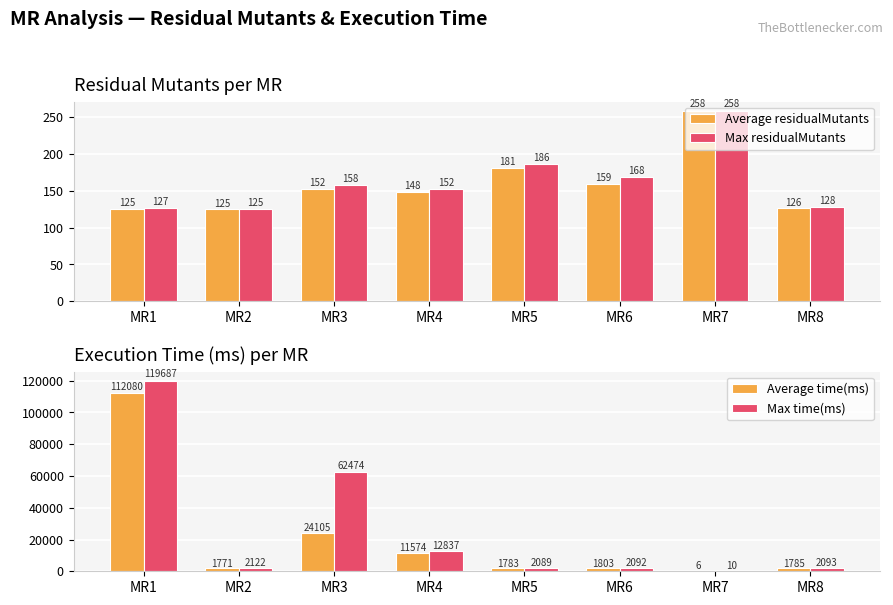

Which series has the largest range (max minus min)?

Max time(ms)